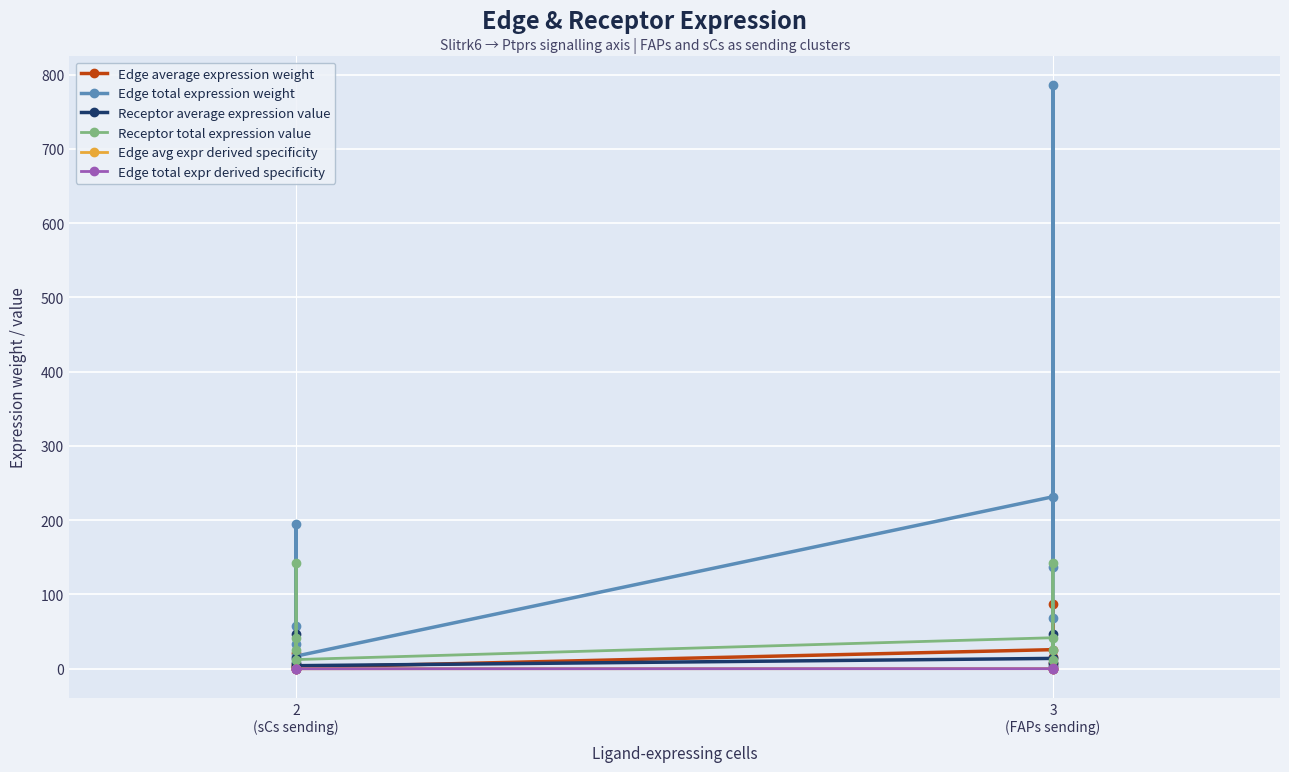

List the series in order of their peak value, lowest first.

Edge total expr derived specificity, Edge avg expr derived specificity, Receptor average expression value, Edge average expression weight, Receptor total expression value, Edge total expression weight